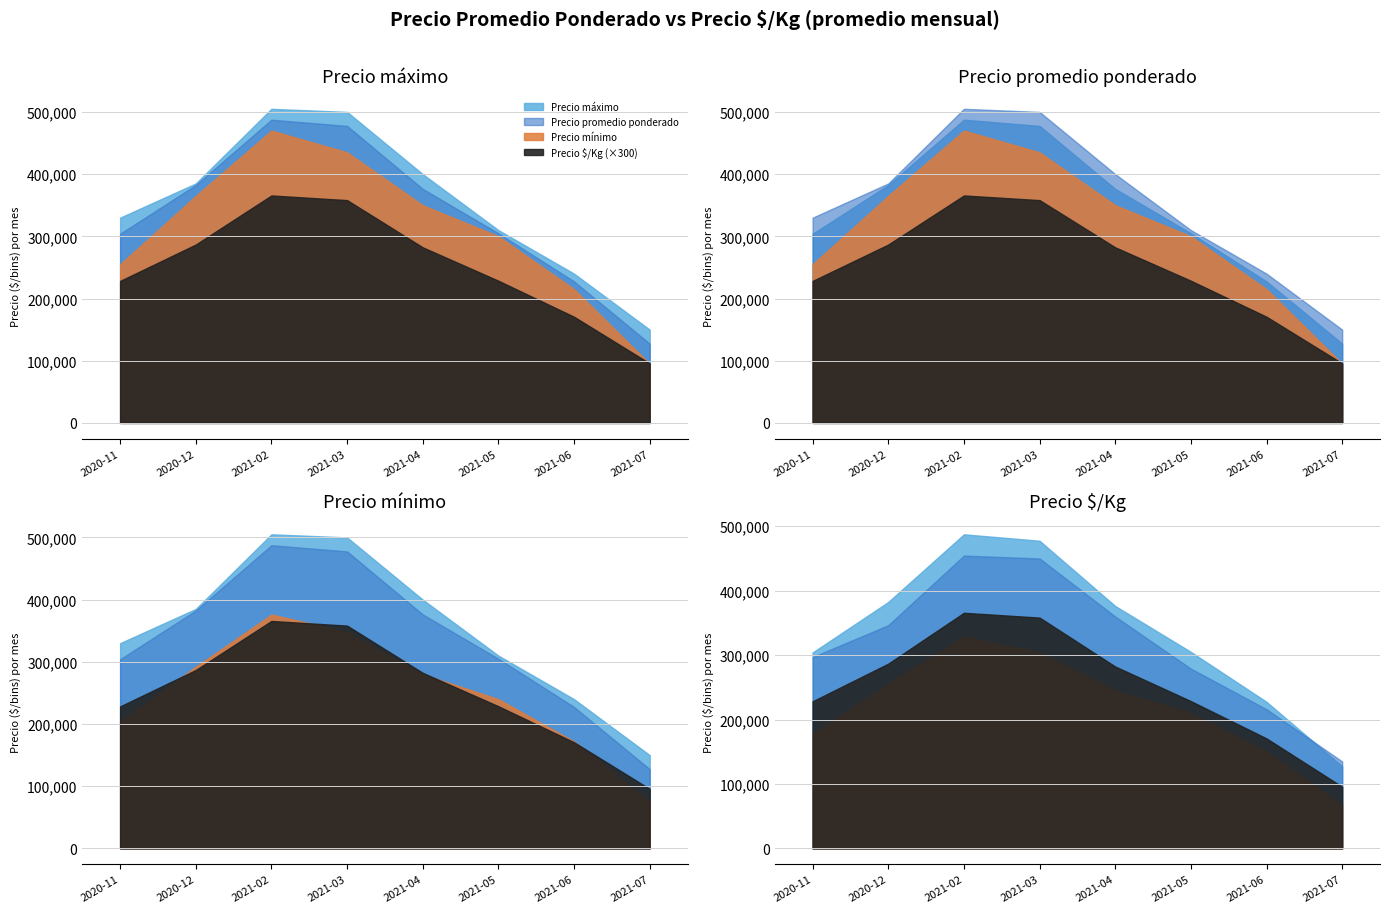

What is the label of the 4th point from the right?

2021-04